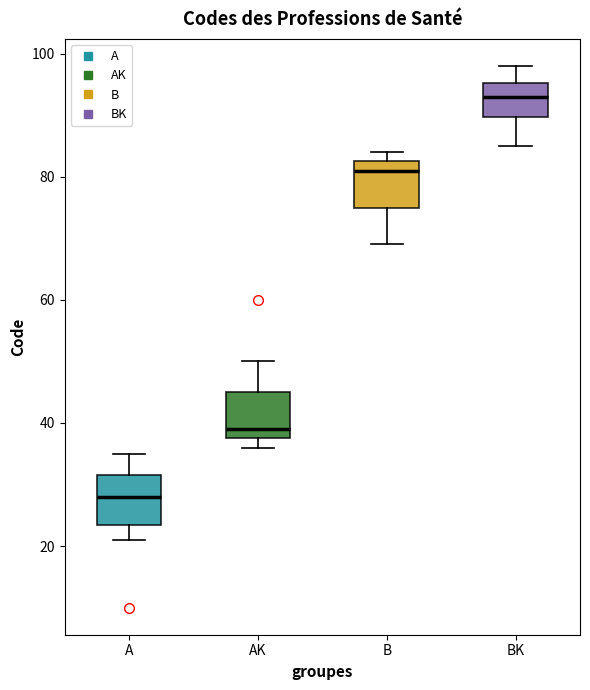

Which box's median line is the highest?

BK